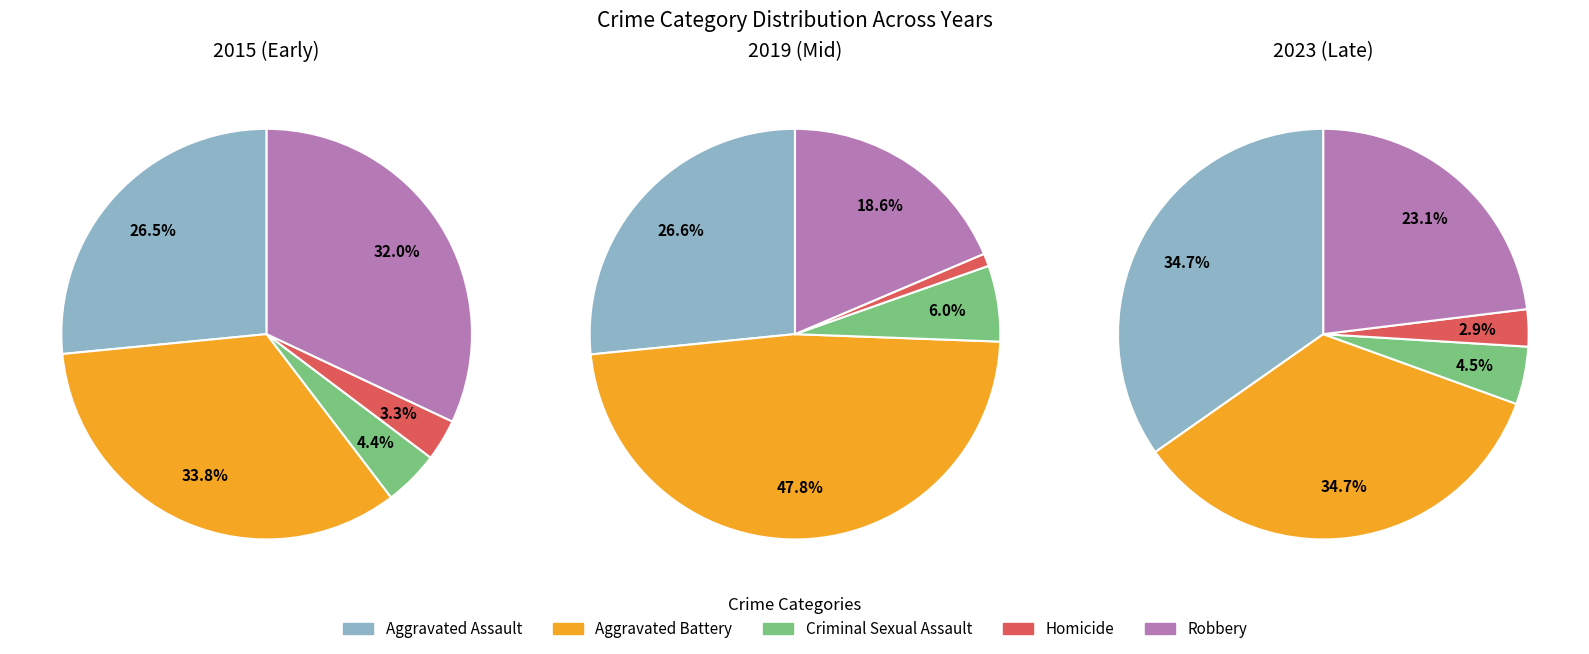

To the nearest percent, what portion does 6 represent?

7%